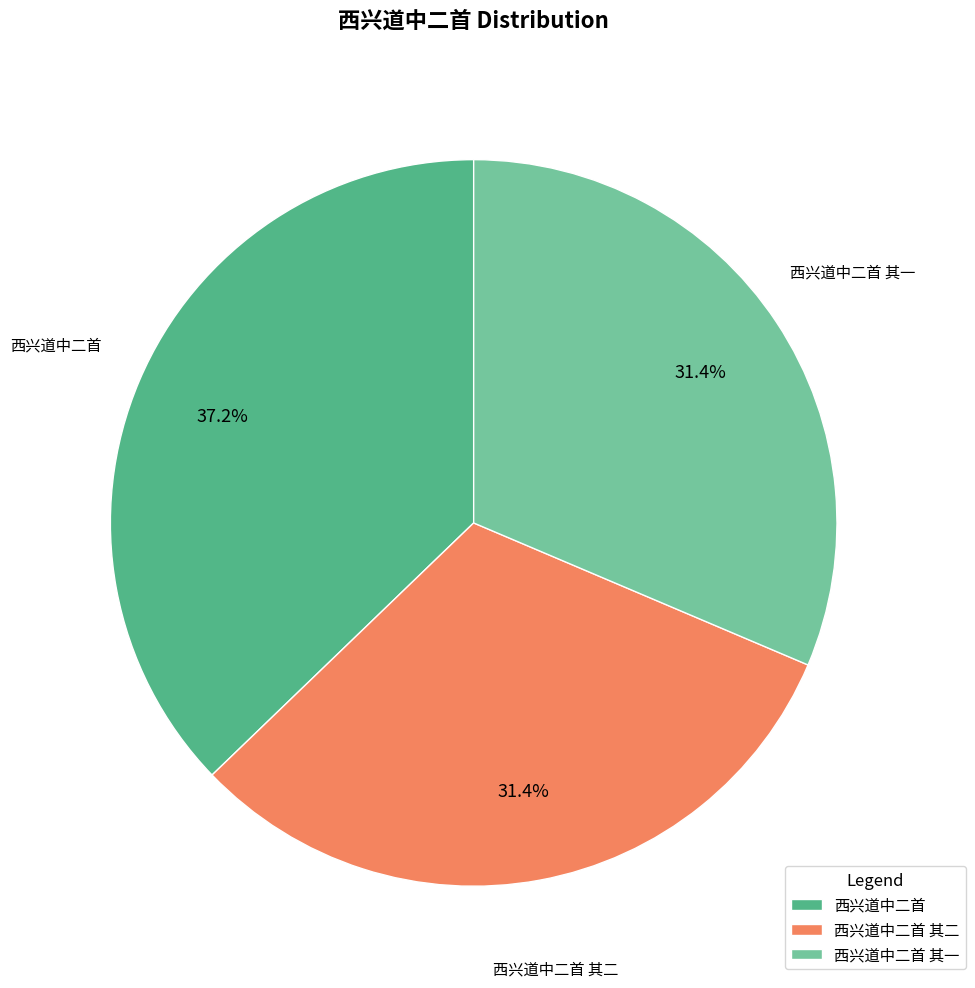

To the nearest percent, what is the difference between the largest and smallest slice percentages?

6%